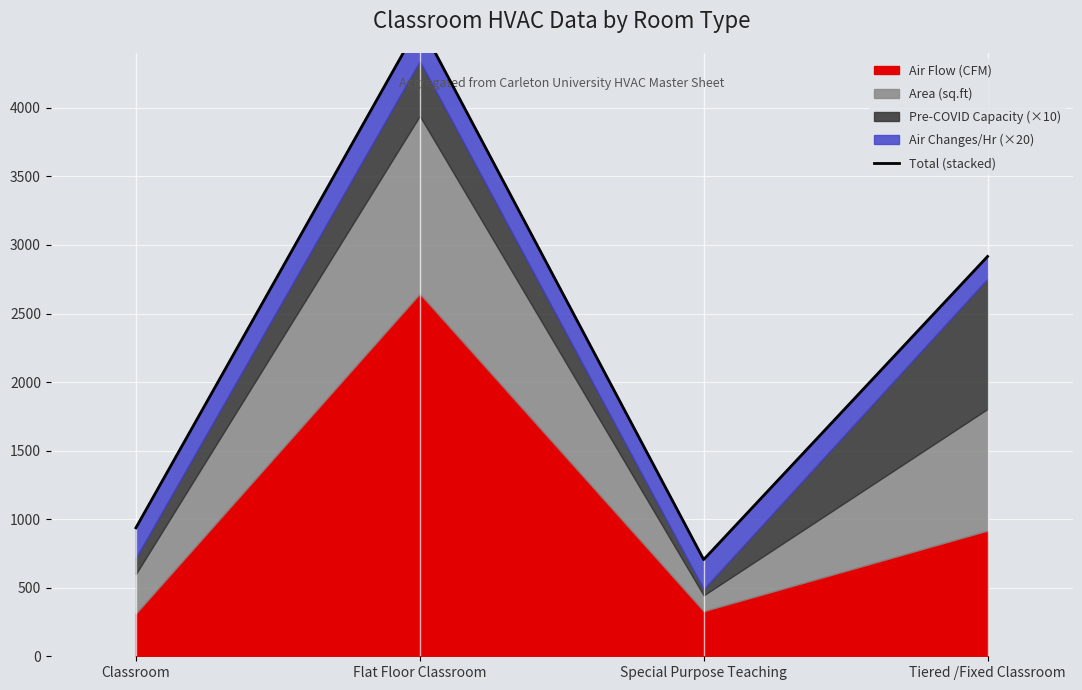

What is the maximum value shown in the chart?

4614.8